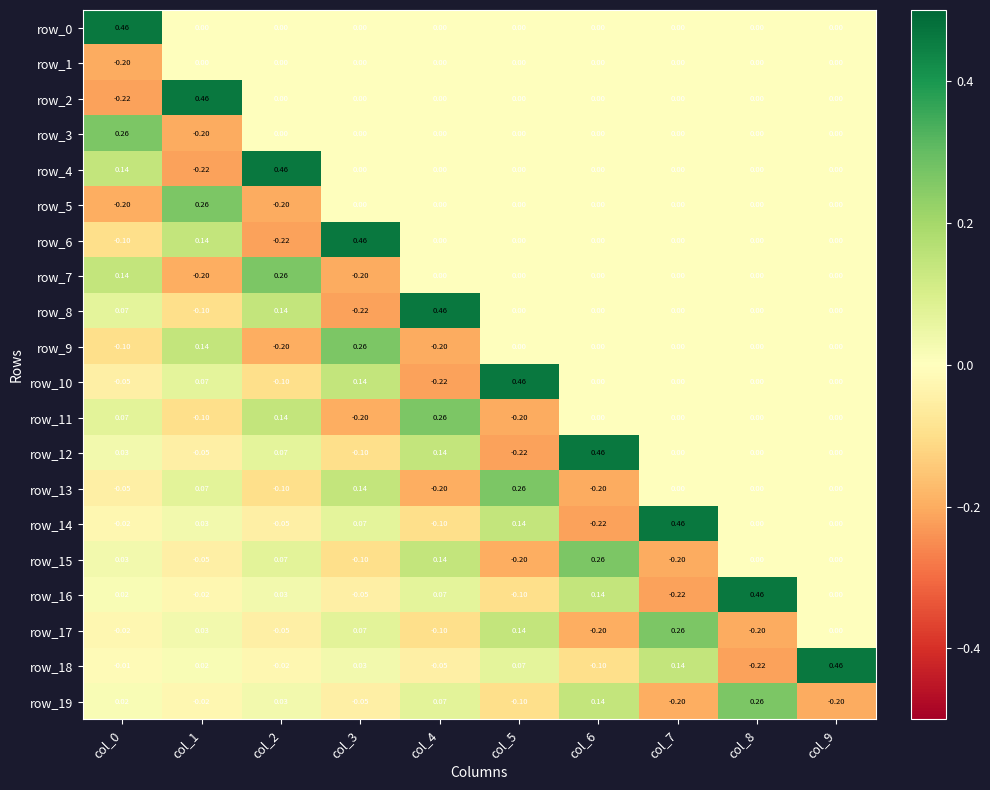

What is the minimum value shown in the chart?

-0.2